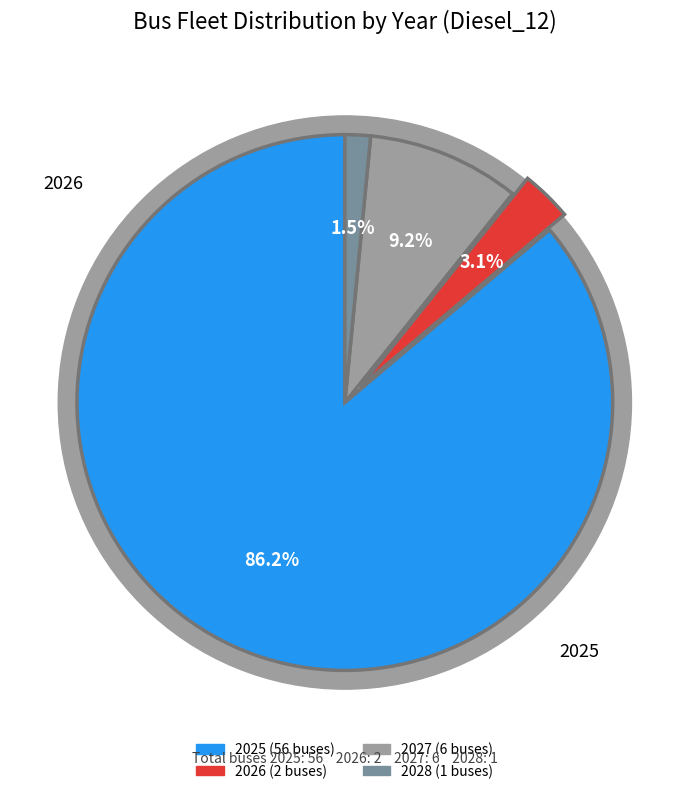

How many segments does this pie chart have?

4